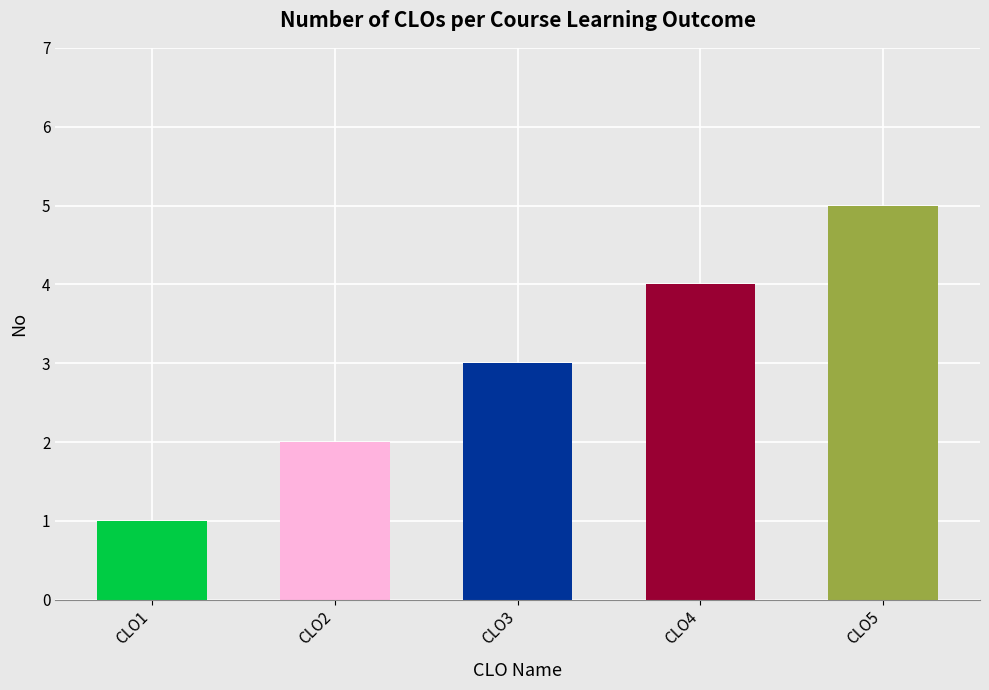

What is the sum of all values?

15